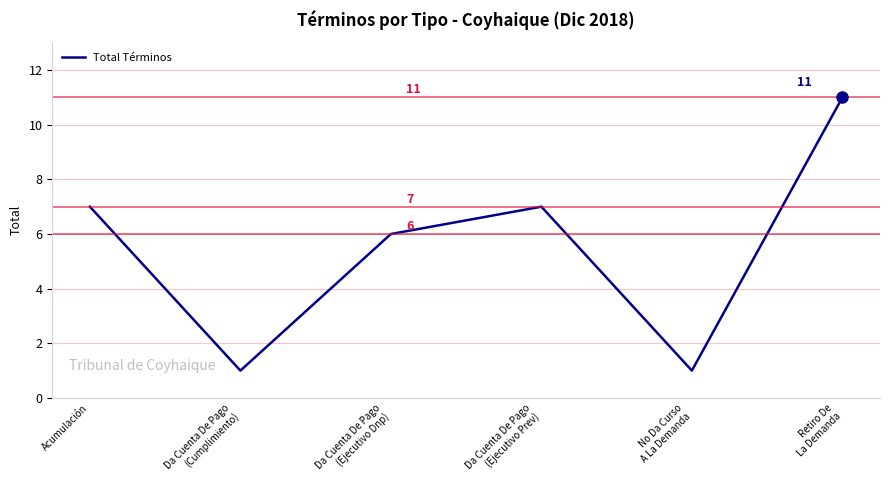

Where is the first local minimum?

Da Cuenta De Pago
(Cumplimiento)